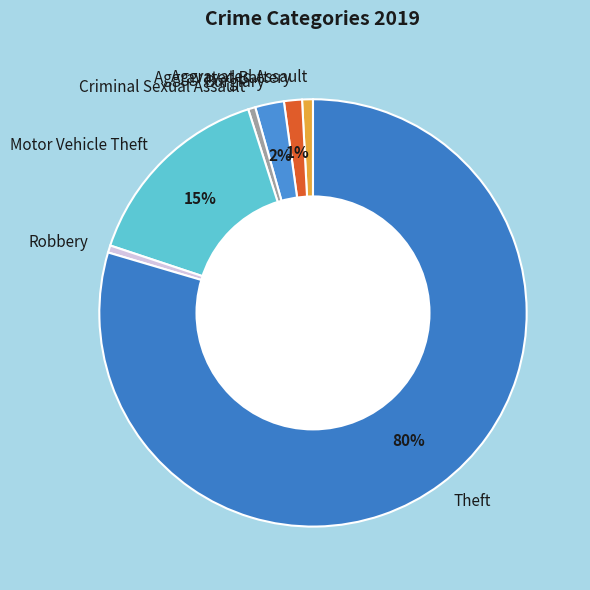

Does any single category account for the majority?

Yes